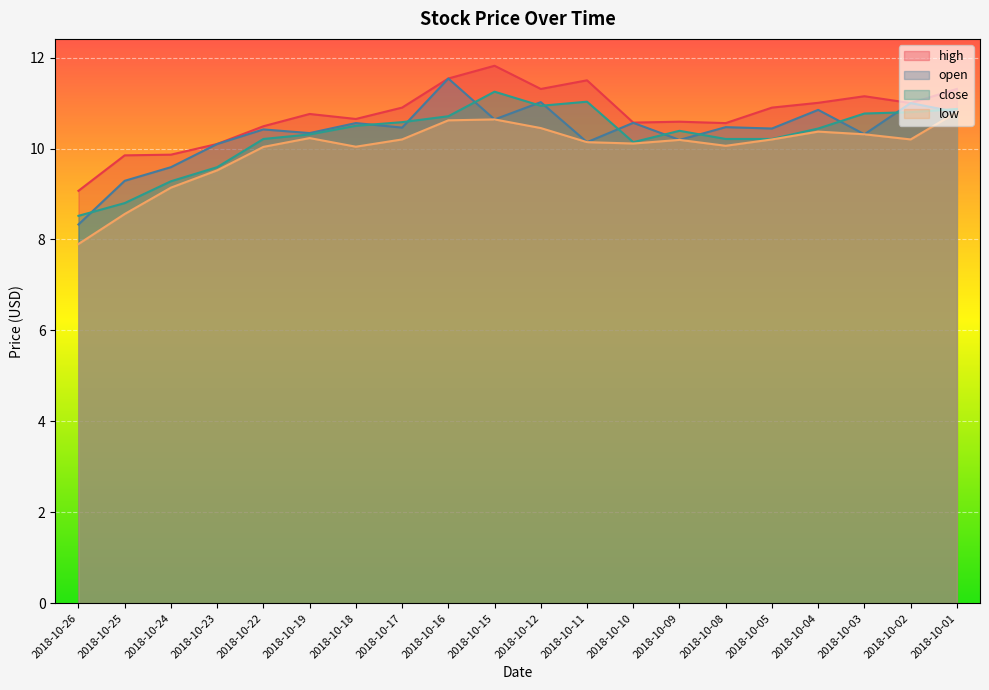

What is the value of the close point at the 5th from the left?

10.2